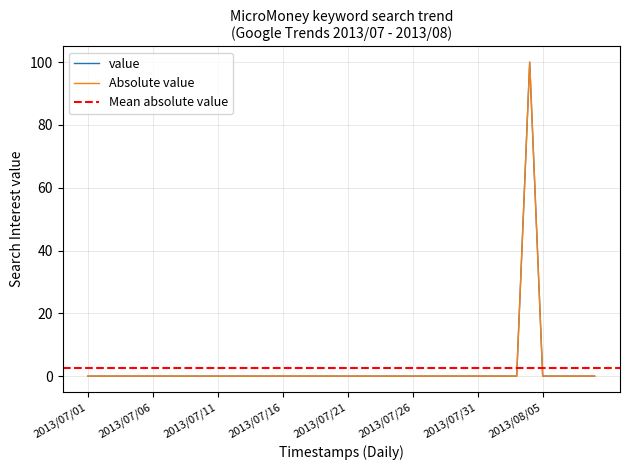

Count the number of values greater than 0.

1